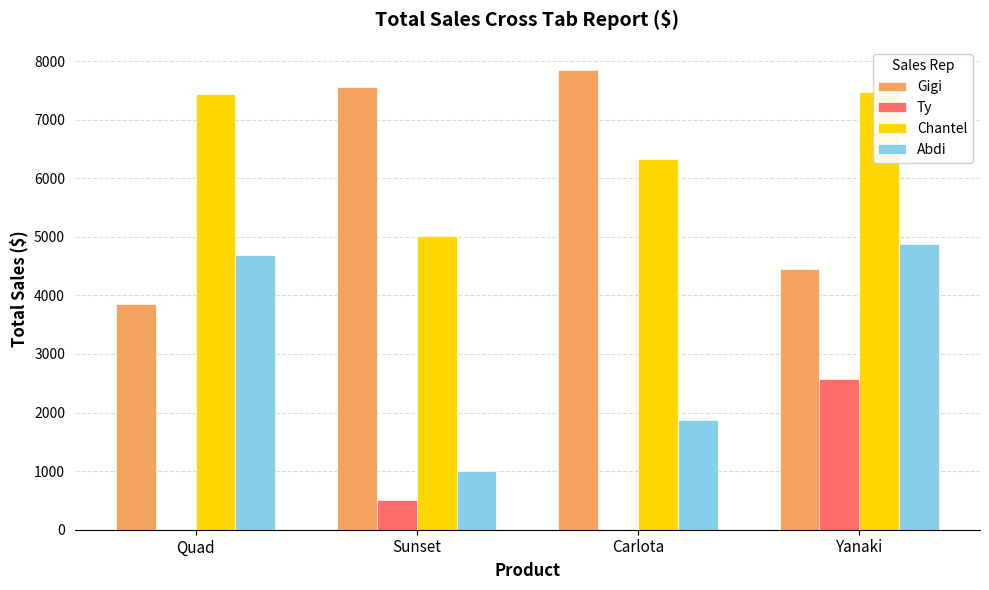

Rank the categories by Chantel value from highest to lowest.

Yanaki, Quad, Carlota, Sunset